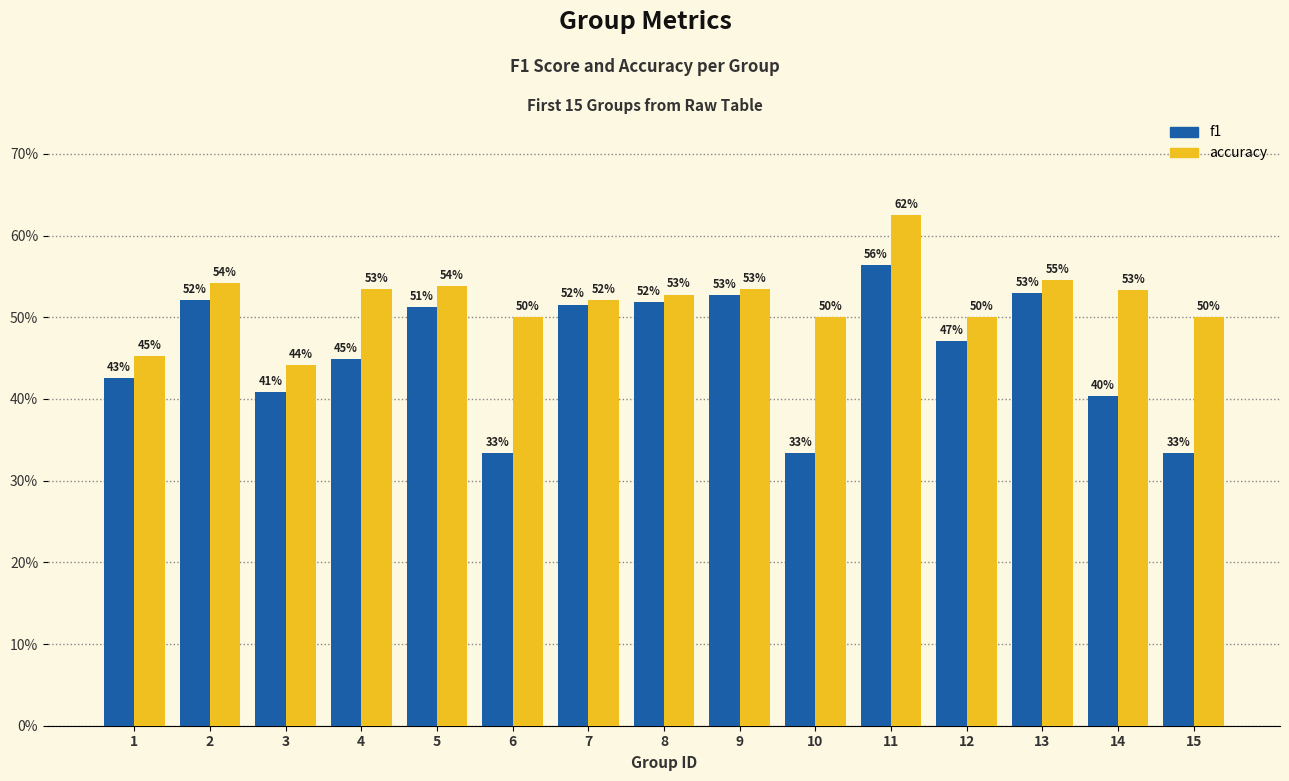

How many f1 values are between 0 and 1?

15